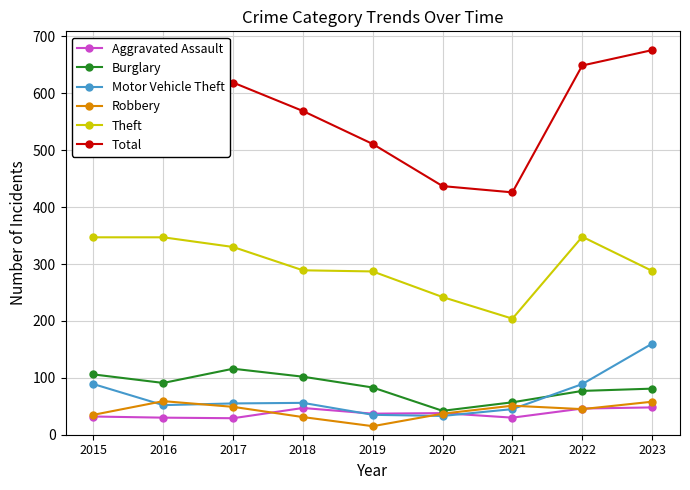

Where is the first local maximum for Robbery?

2016